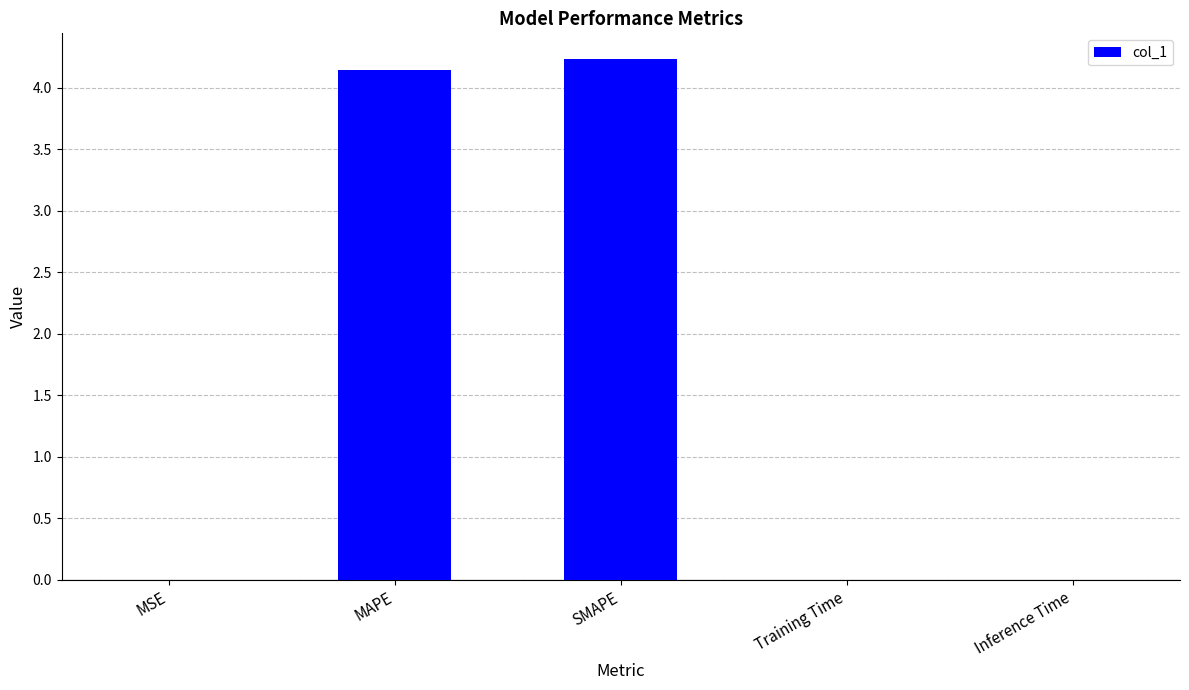

Are the bars grouped side by side (vs. stacked)?

No